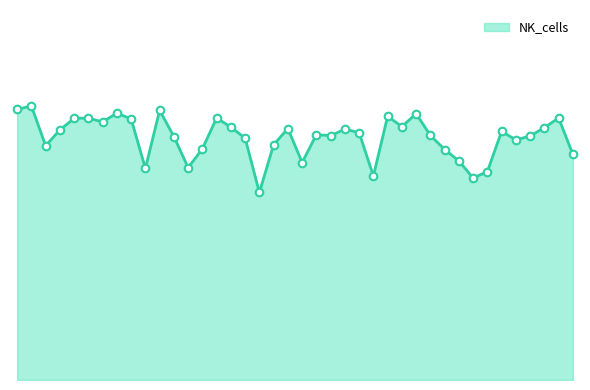

Does the chart have visible grid lines?

No